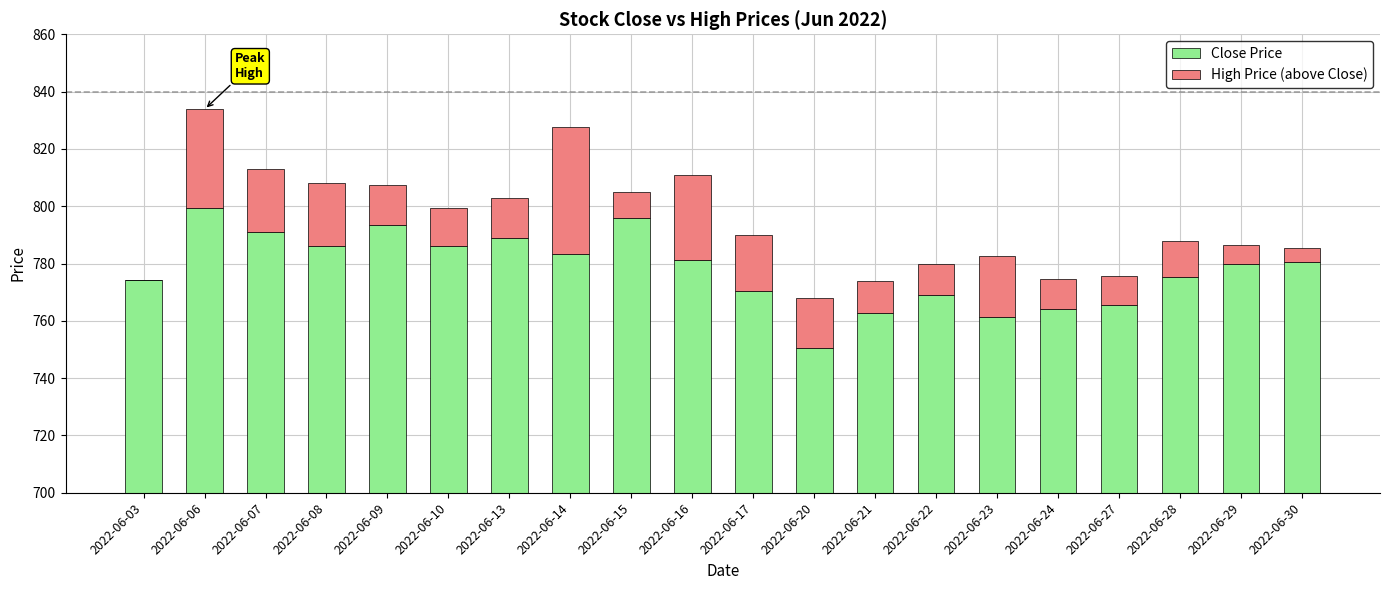

Which series changed the most between 2022-06-07 and 2022-06-16?

Close Price